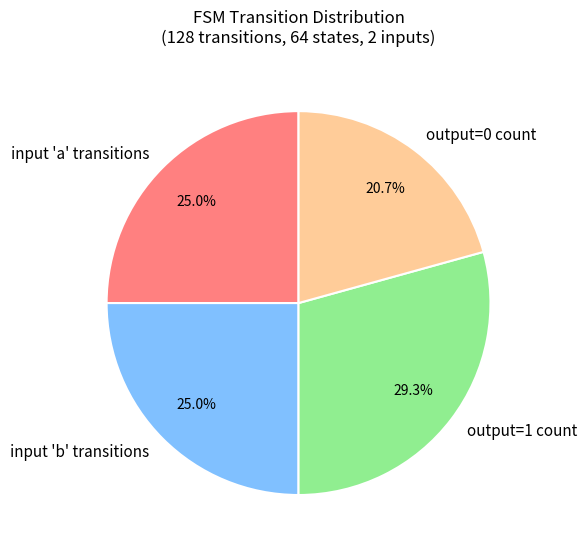

Which slice is the largest?

output=1 count